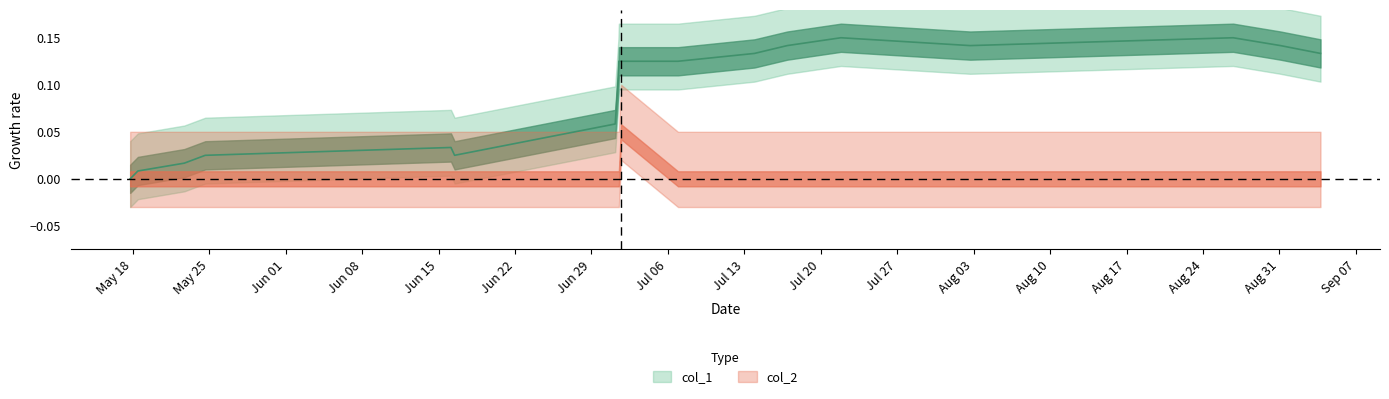

What is the greatest value displayed?

0.1